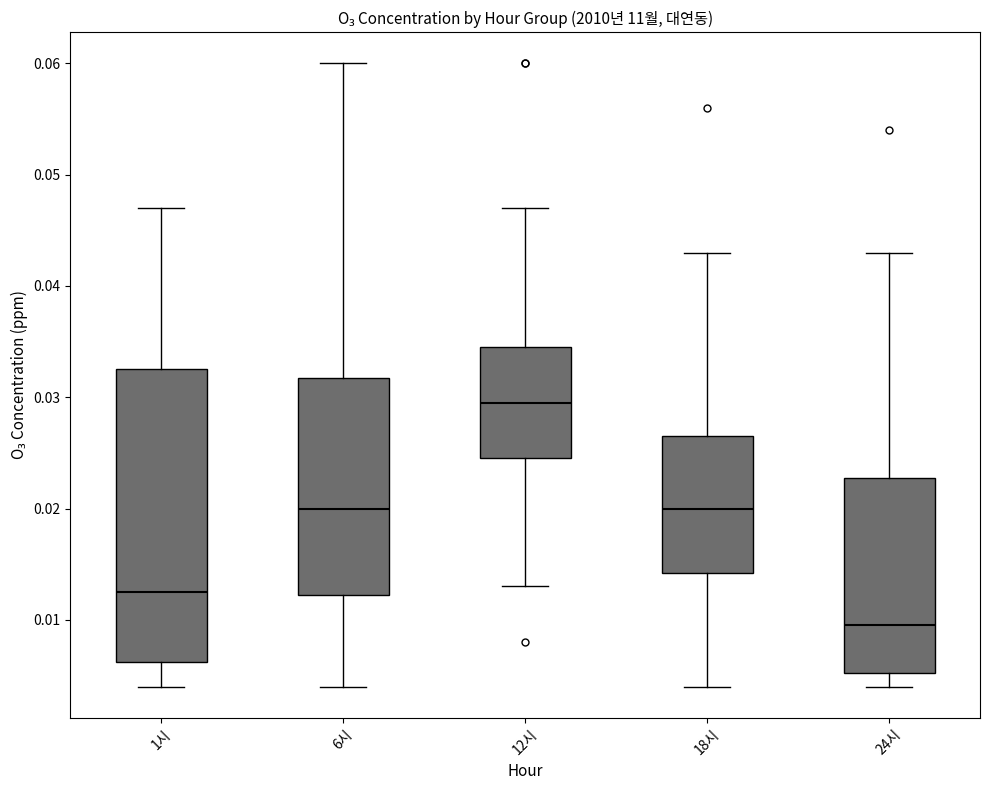

Which box's median line is the highest?

12시